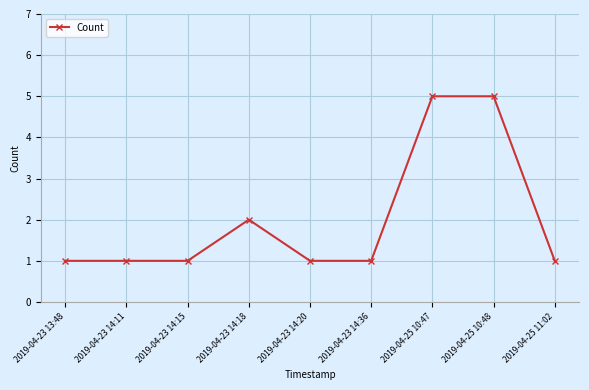

Which has a higher value, 2019-04-23 14:15 or 2019-04-25 10:48?

2019-04-25 10:48